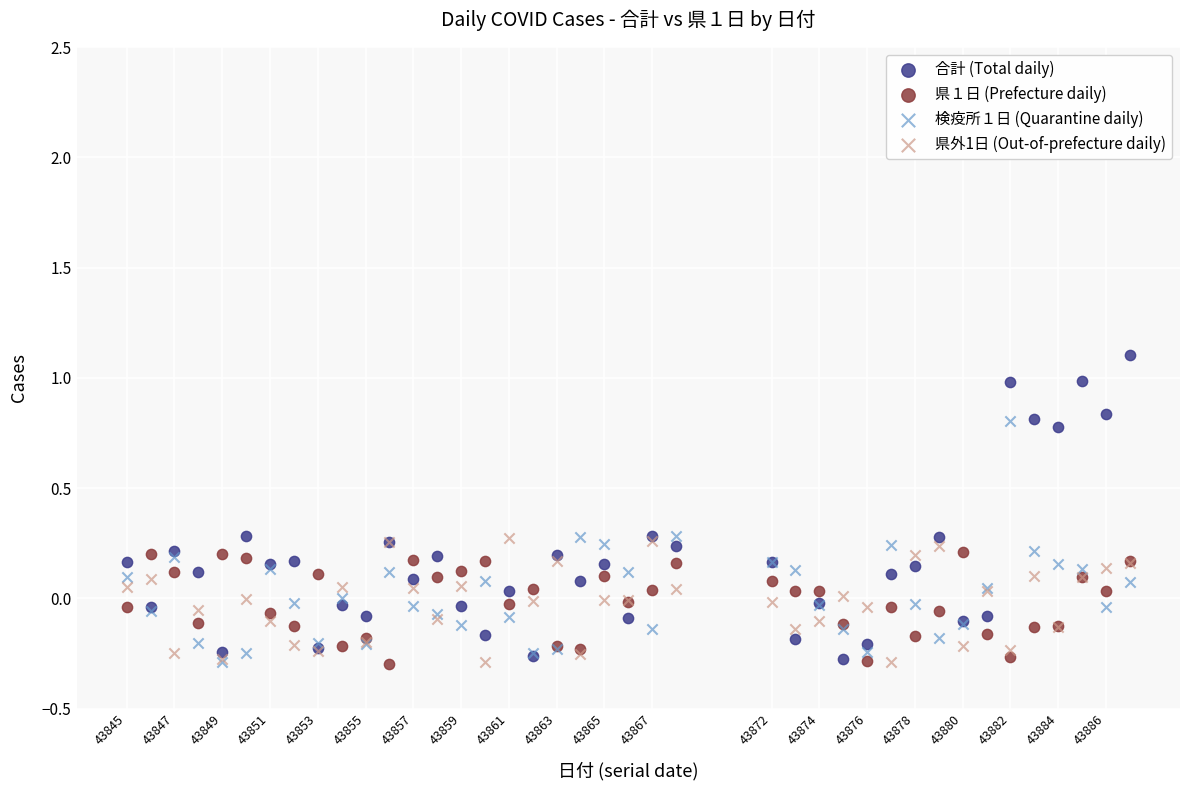

Which series has the largest Y range (max minus min)?

合計 (Total daily)